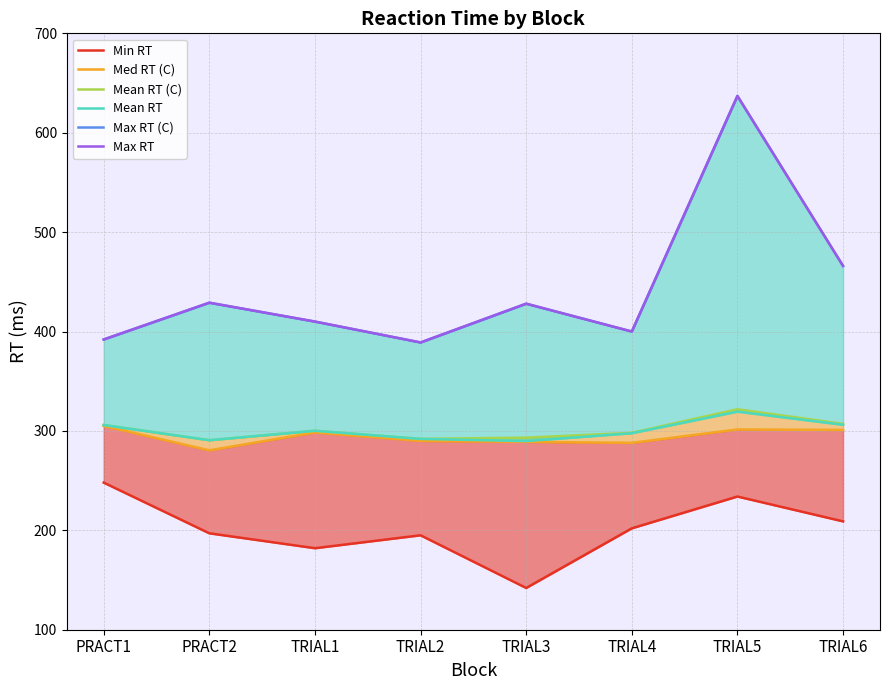

True or false: Mean RT has more than 1 interior local peaks.

True